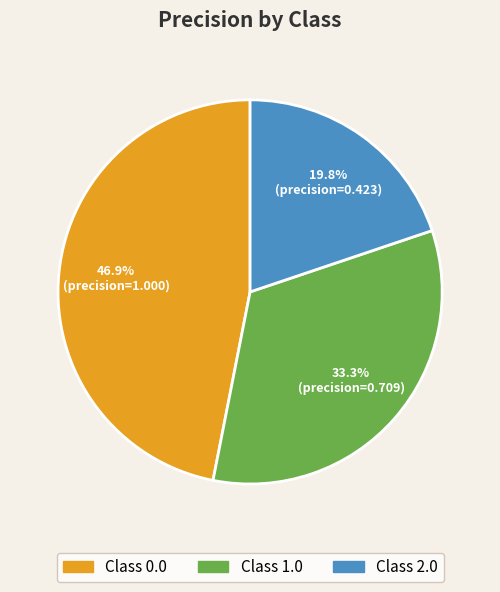

Between Class 0.0 and Class 2.0, which is larger?

Class 0.0